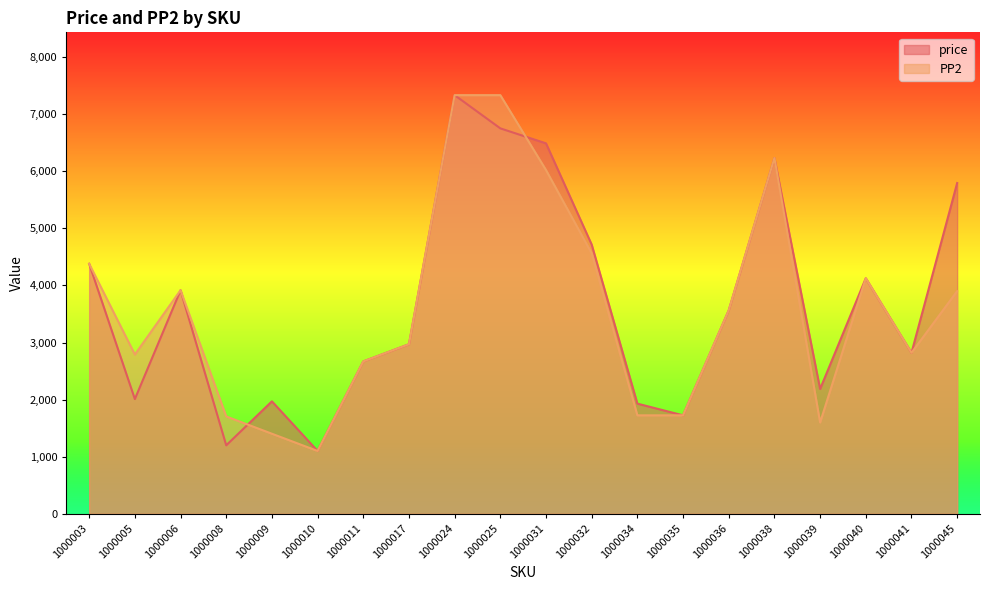

The value of PP2 at 1000025 is 3195. True or false?

False